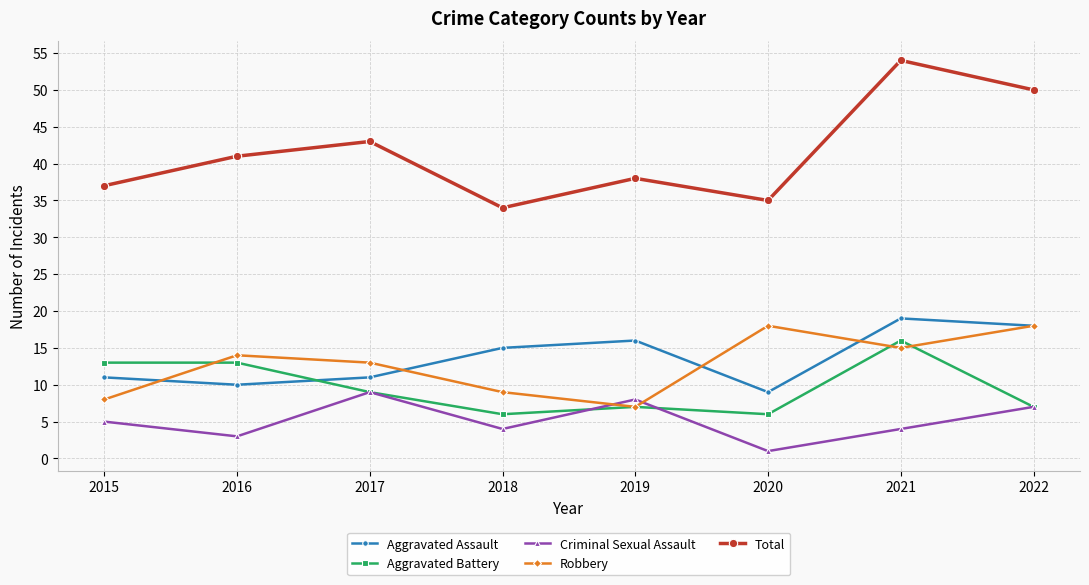

List the series in order of their peak value, highest first.

Total, Aggravated Assault, Robbery, Aggravated Battery, Criminal Sexual Assault